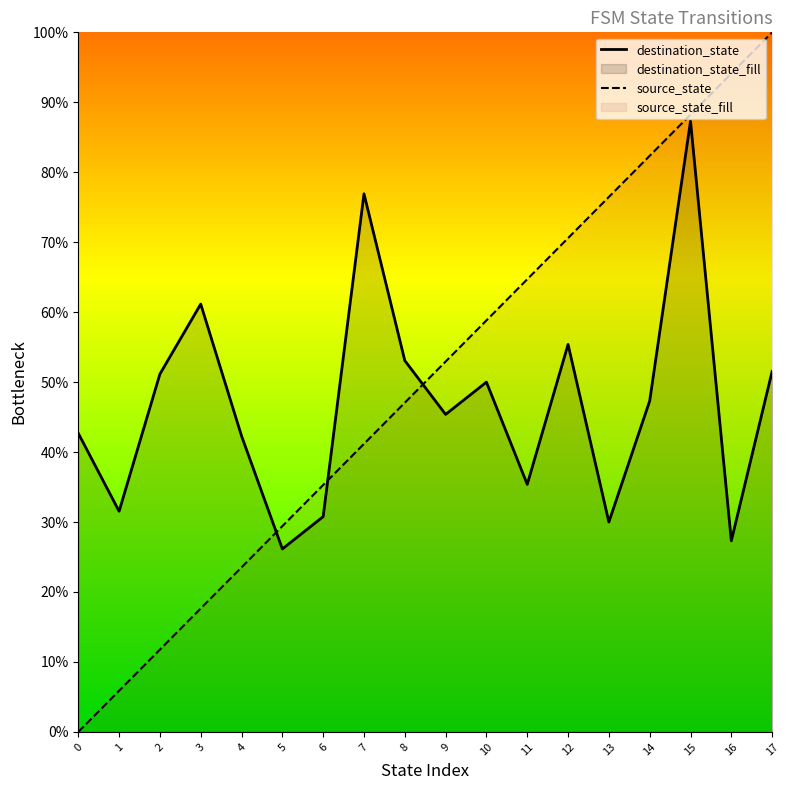

At which category is the sum across all series the highest?

15